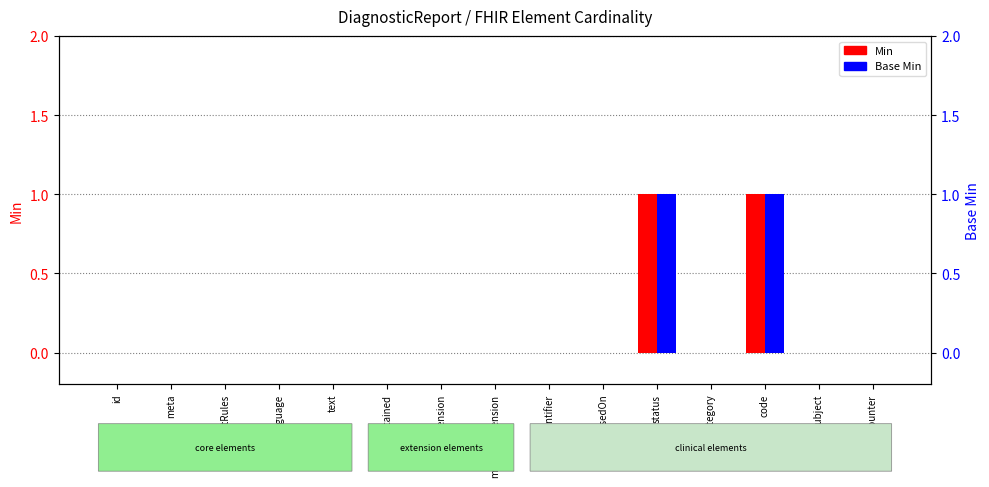

What is the sum of all Min values?

2